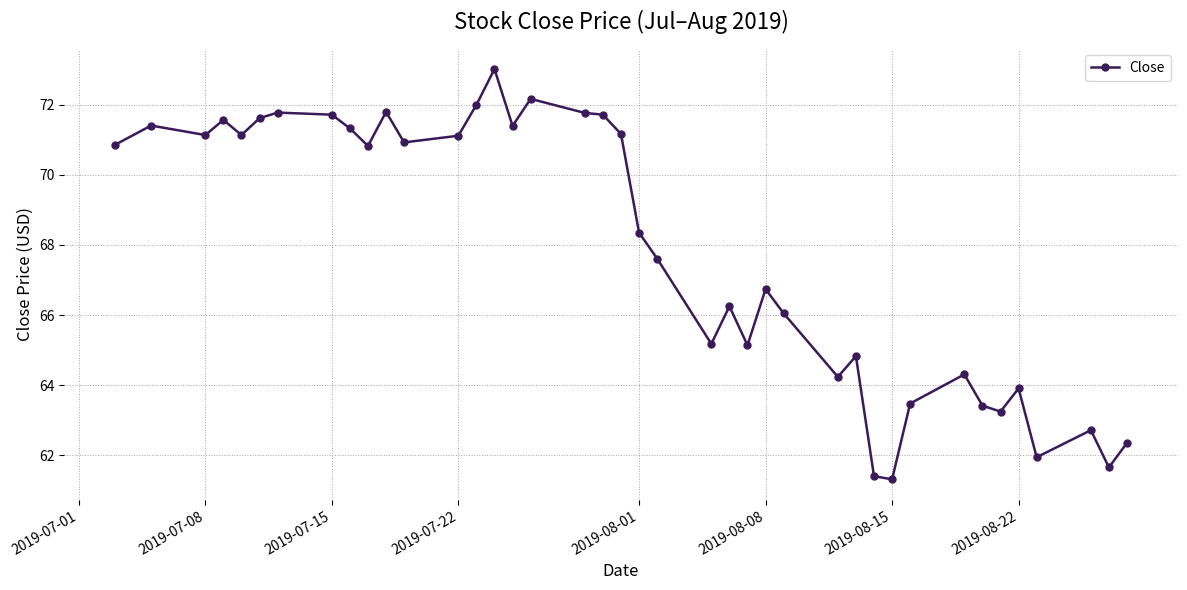

What is the maximum value shown in the chart?

73.0